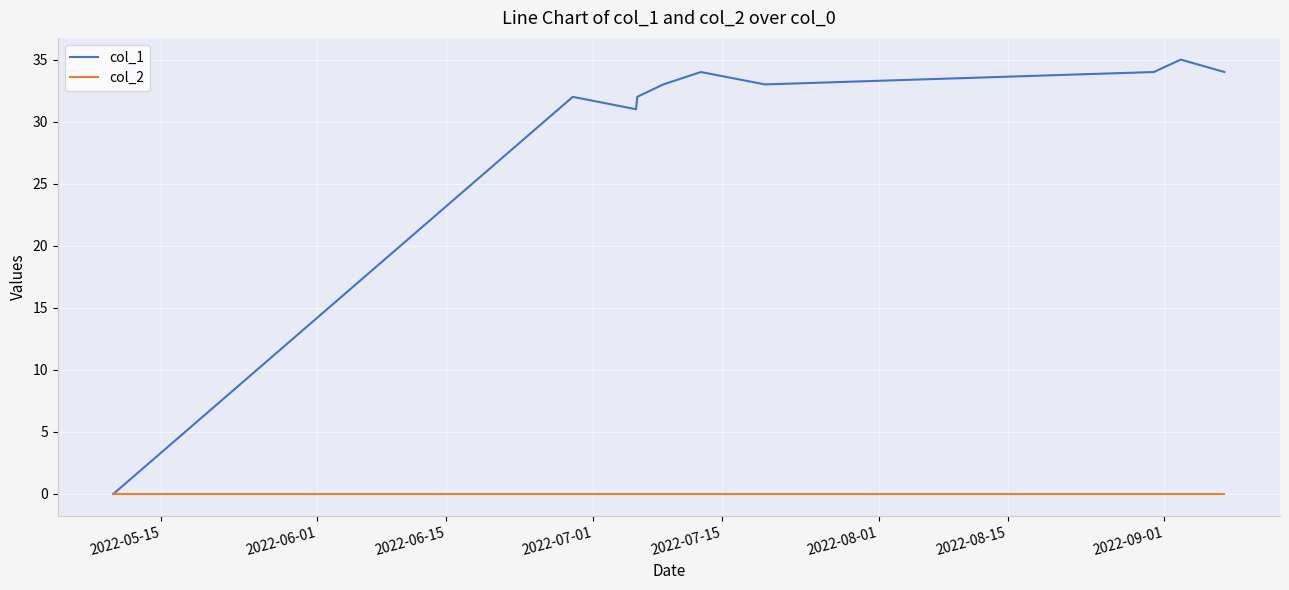

List the series in order of their peak value, lowest first.

col_2, col_1